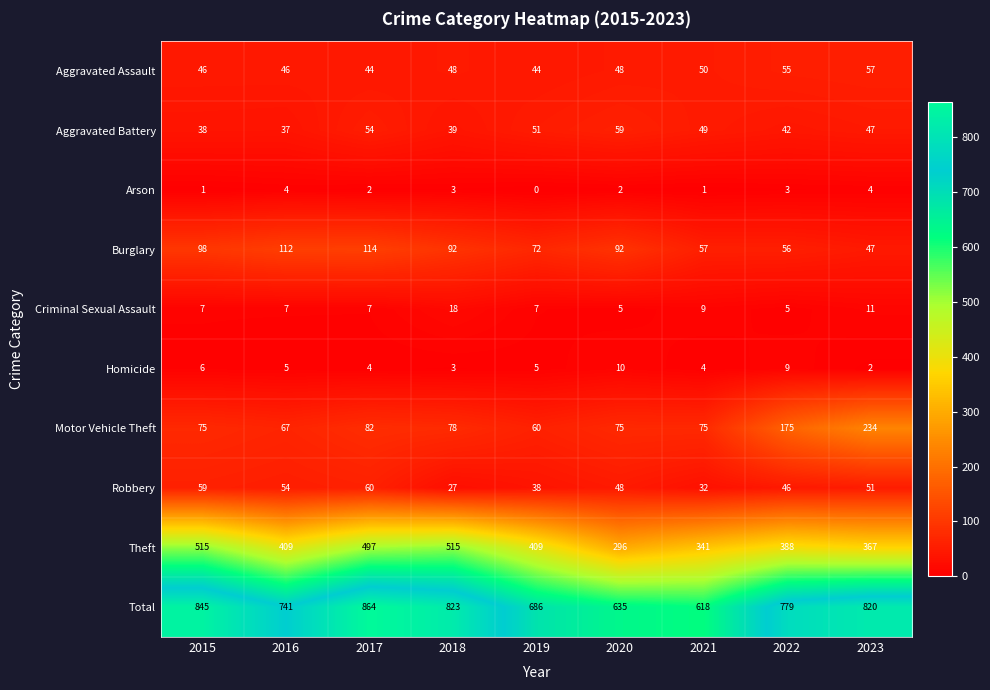

What is the difference between the second highest and minimum values in the Homicide series?

7